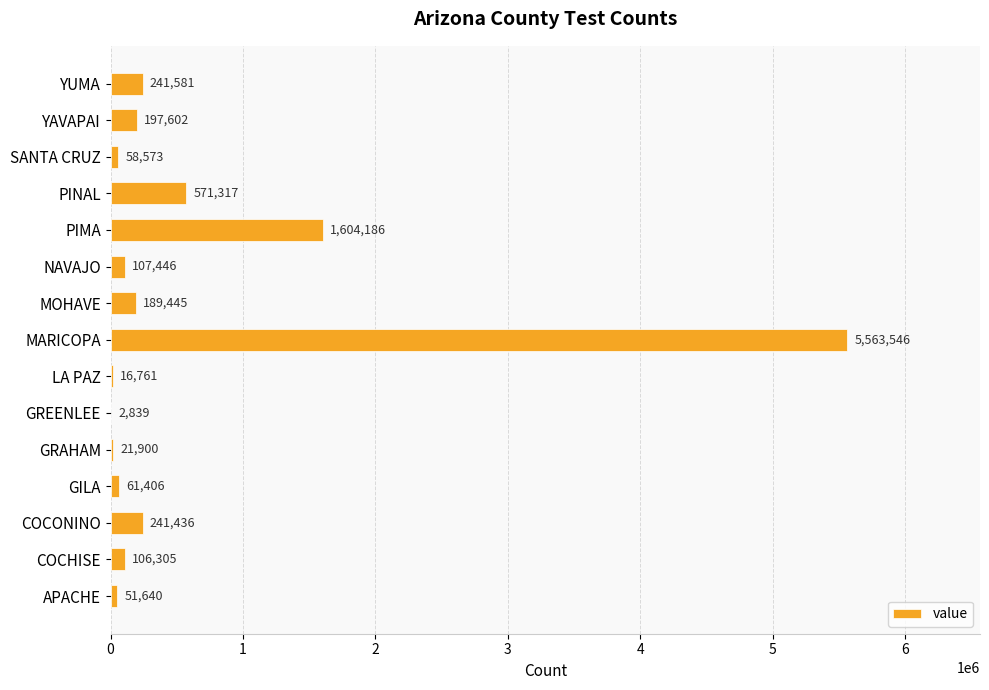

Are the bars horizontal?

Yes